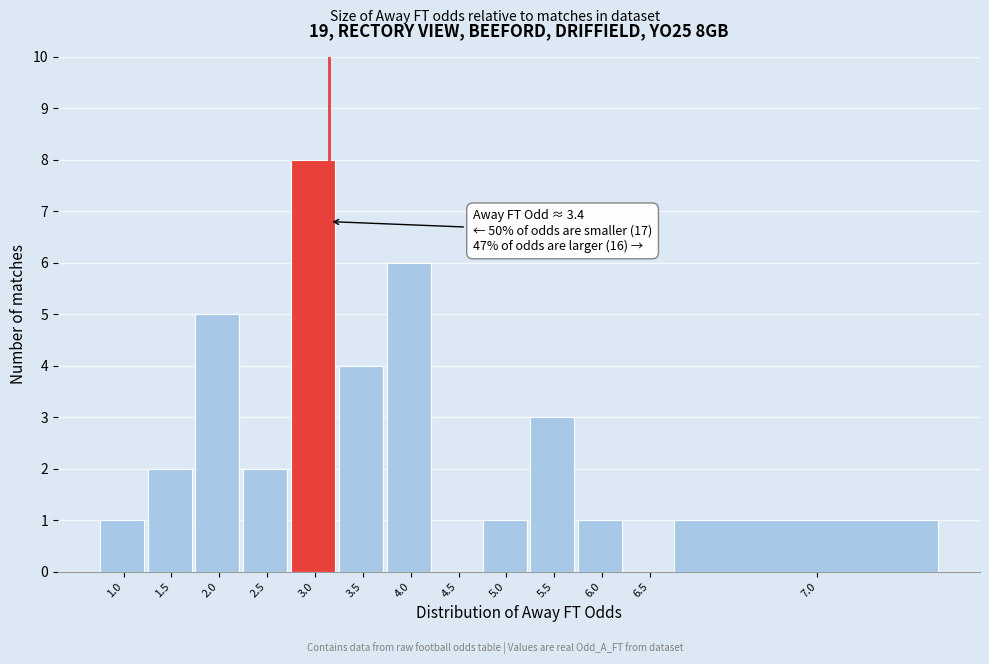

Reading left to right, extract all data points from this chart.

1.0=1	1.5=2	2.0=5	2.5=2	3.0=8	3.5=4	4.0=6	4.5=0	5.0=1	5.5=3	6.0=1	6.5=0	7.0=1